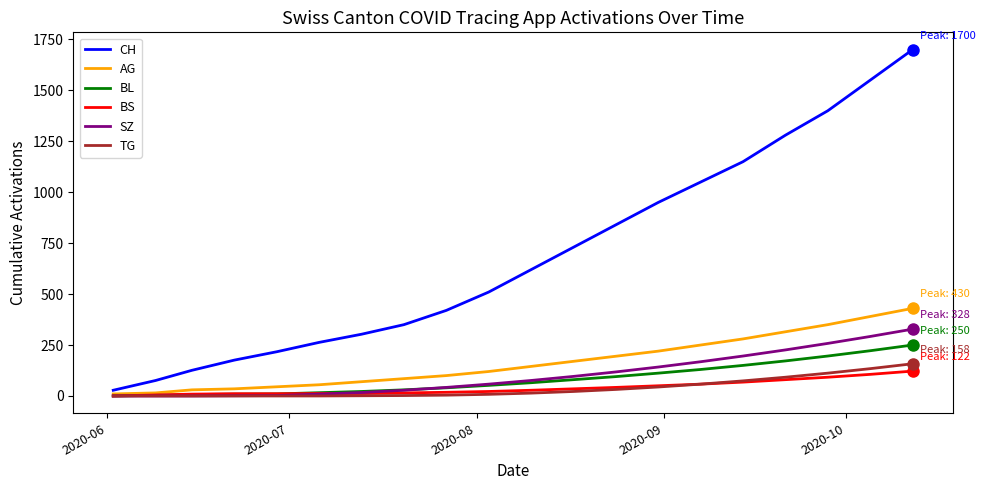

Which series has the largest range (max minus min)?

CH